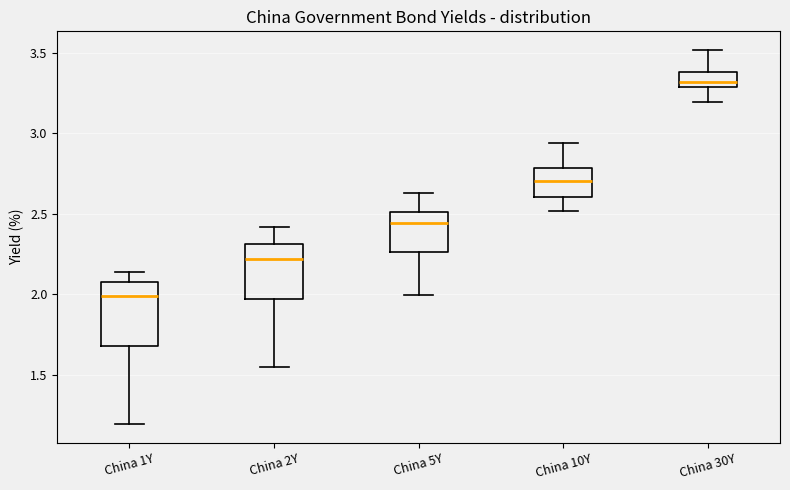

Reading left to right, read every box against the y-axis: the position of its median line, the range the box covers, and the ends of its whiskers. The values are not printed on the chart, so give them approximately, as read against the axis.

China 1Y: median 2.00, box 1.70 to 2.10, whiskers 1.20 to 2.15
China 2Y: median 2.20, box 1.95 to 2.30, whiskers 1.55 to 2.40
China 5Y: median 2.45, box 2.25 to 2.50, whiskers 2.00 to 2.65
China 10Y: median 2.70, box 2.60 to 2.80, whiskers 2.50 to 2.95
China 30Y: median 3.30 (just above the box's lower edge), box 3.30 to 3.40, whiskers 3.20 to 3.50